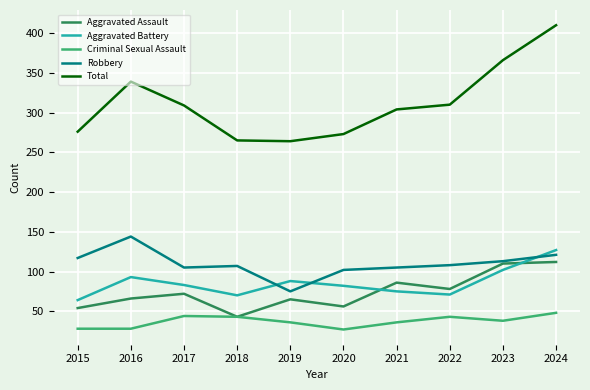

Which series ends up on top after the final intersection of Aggravated Battery and Robbery?

Aggravated Battery